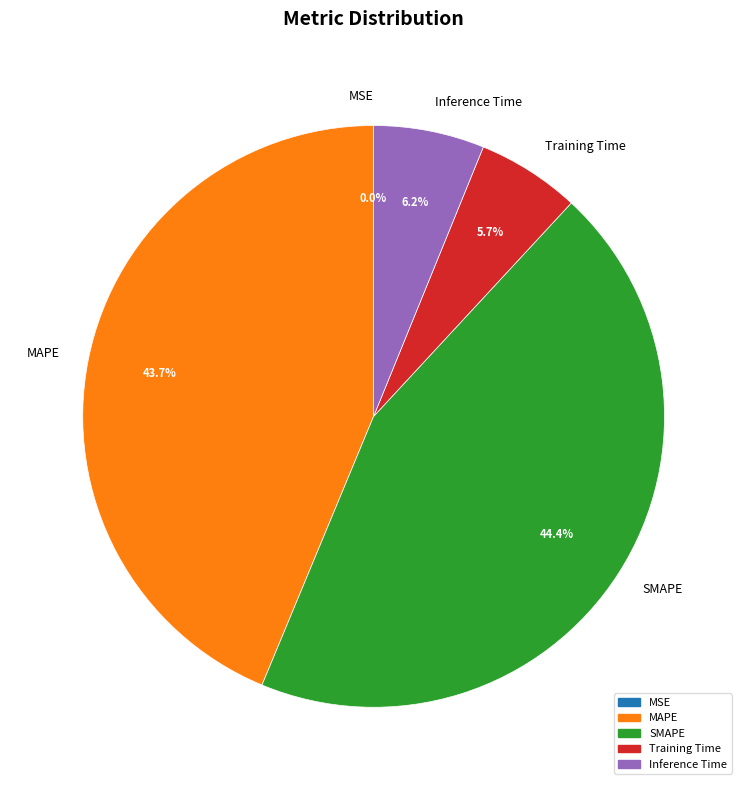

Approximately how many times larger is the value at MAPE compared to SMAPE?

1.0